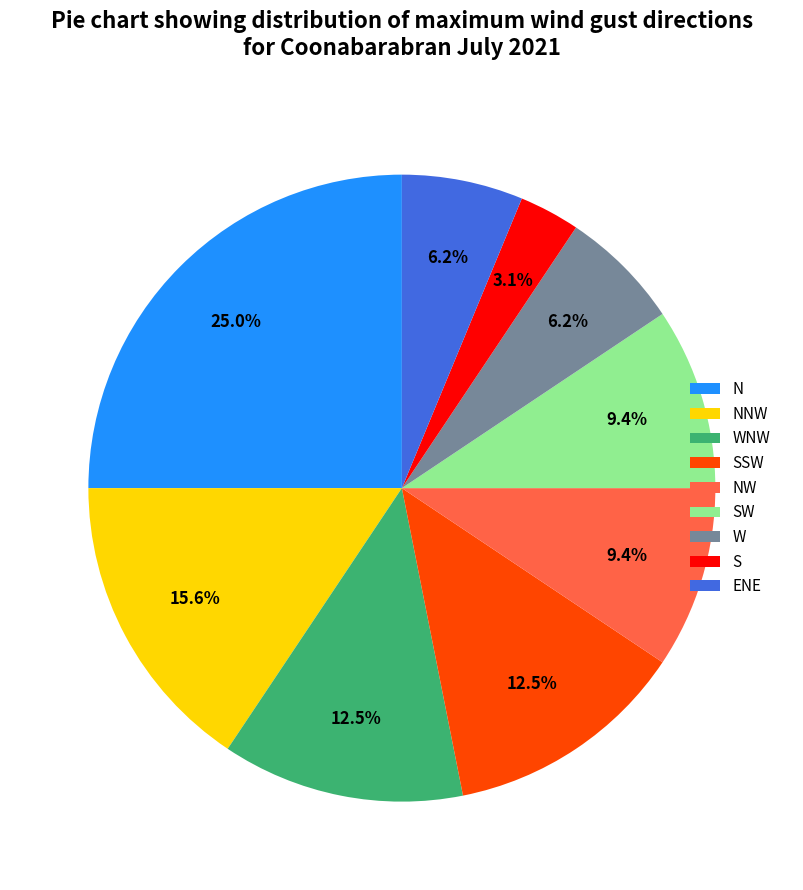

Which category has the smallest portion of the pie?

S